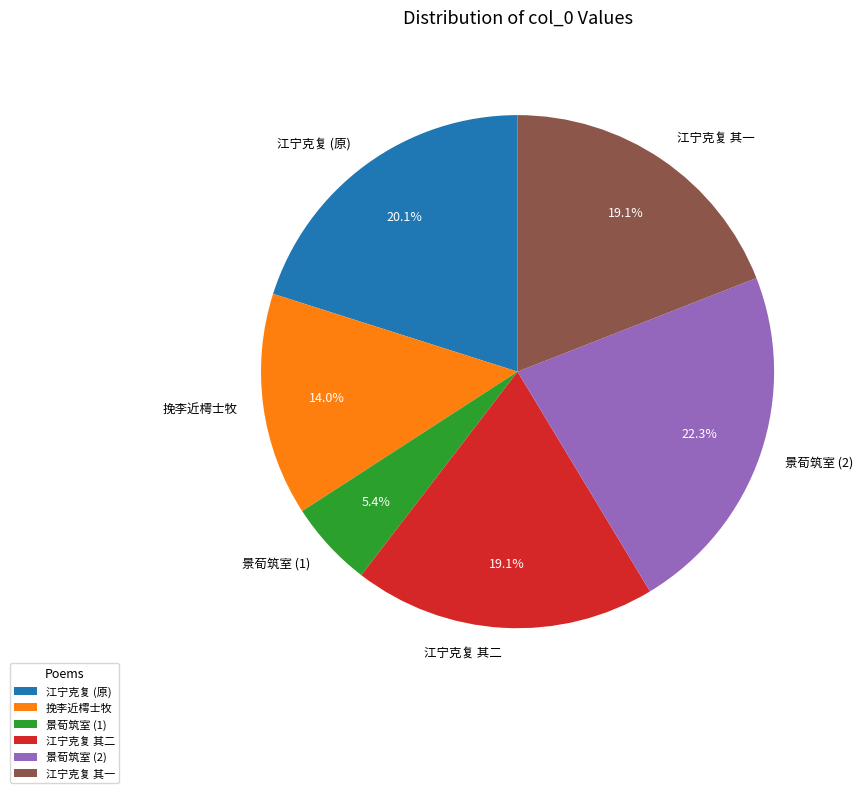

What percentage do 景荀筑室 (2) and 江宁克复 其二 together represent?

41.4%